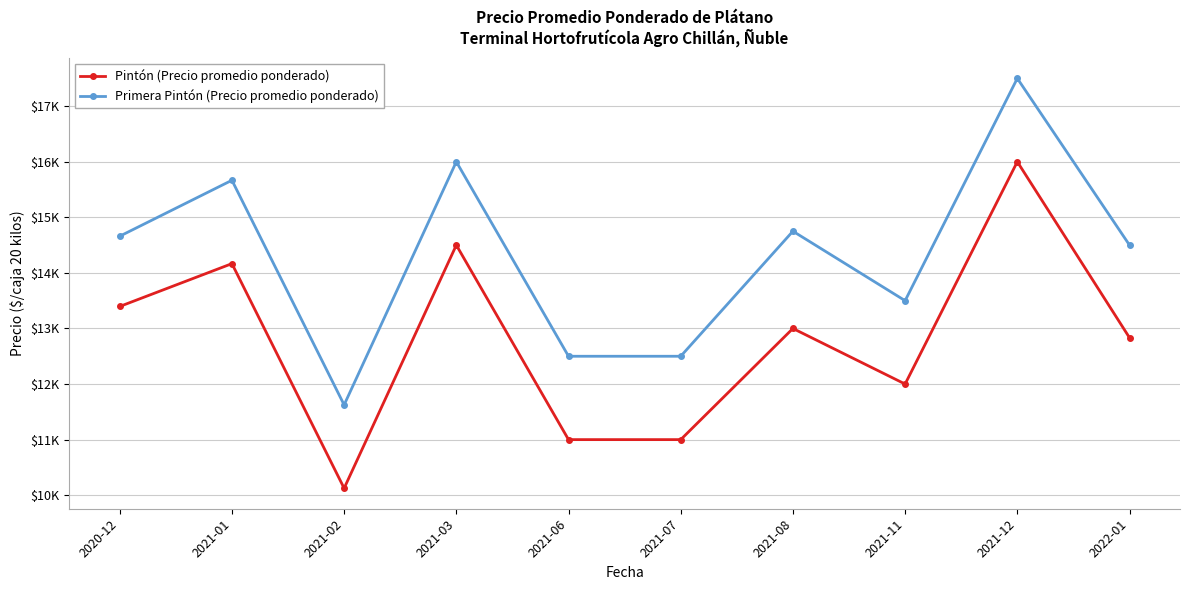

The Pintón (Precio promedio ponderado) series shows 7424.5 at 2021-03. True or false?

False